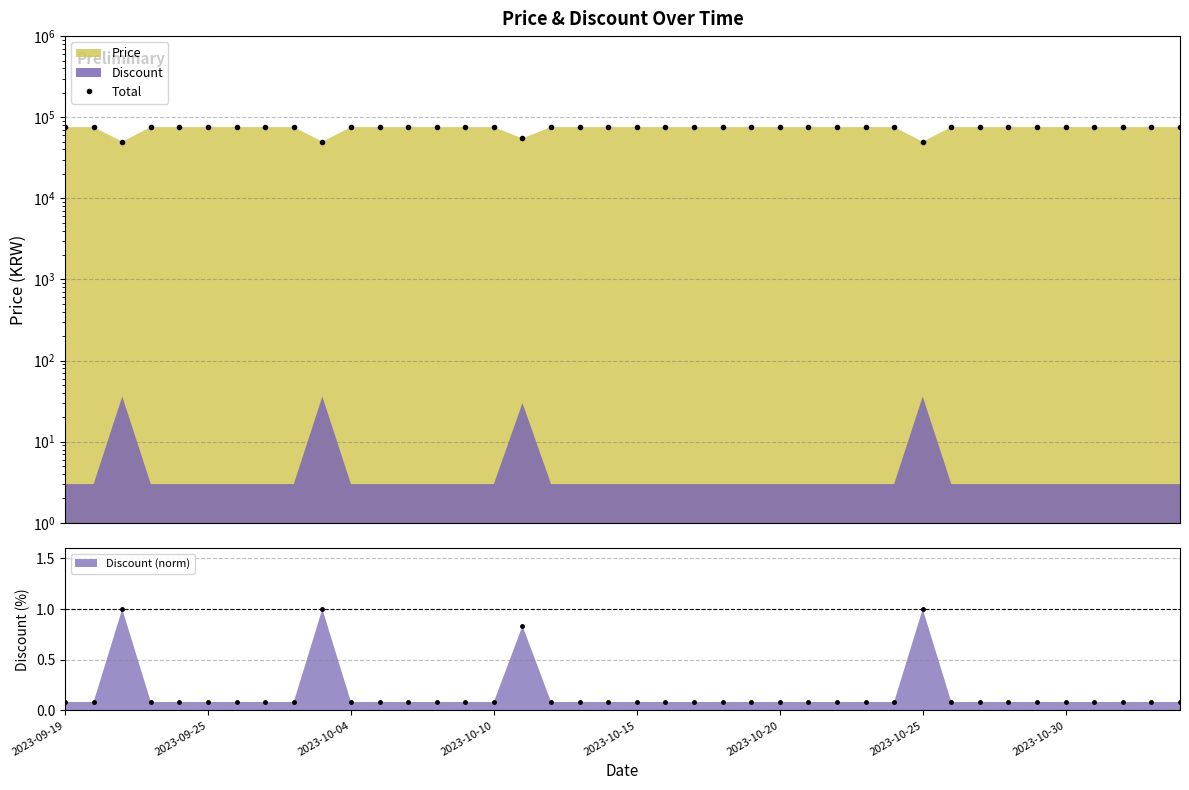

What is the maximum value for Discount (norm)?

1.0